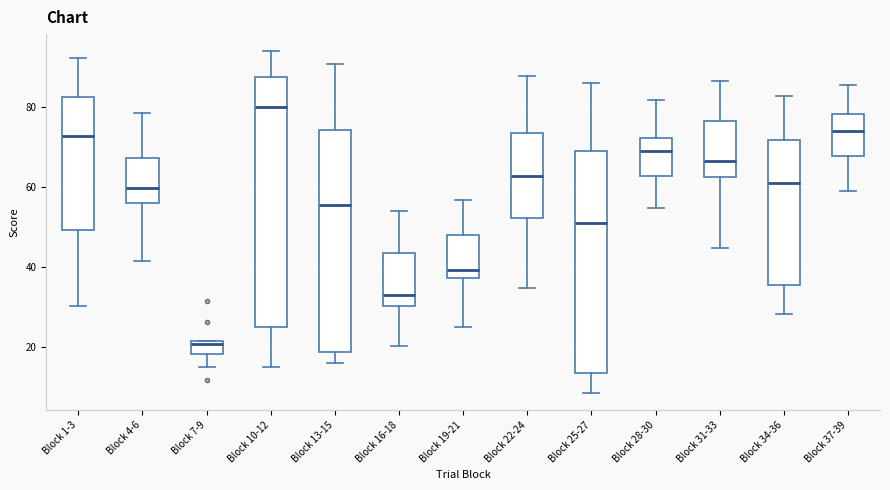

Reading left to right, transcribe this box plot: for each box, give where its median line is, the range the box spans, and where its two whiskers end, as read against the y-axis. The values are not printed on the chart, so give them approximately, as read against the axis.

Block 1-3: median 72, box 50 to 82, whiskers 30 to 92
Block 4-6: median 60, box 56 to 68, whiskers 42 to 78
Block 7-9: median 20, box 18 to 22, whiskers 16 to 22
Block 10-12: median 80, box 26 to 88, whiskers 16 to 94
Block 13-15: median 56, box 18 to 74, whiskers 16 to 90
Block 16-18: median 34, box 30 to 44, whiskers 20 to 54
Block 19-21: median 40, box 38 to 48, whiskers 26 to 56
Block 22-24: median 62, box 52 to 74, whiskers 34 to 88
Block 25-27: median 52, box 14 to 70, whiskers 8 to 86
Block 28-30: median 68, box 62 to 72, whiskers 54 to 82
Block 31-33: median 66, box 62 to 76, whiskers 44 to 86
Block 34-36: median 62, box 36 to 72, whiskers 28 to 82
Block 37-39: median 74, box 68 to 78, whiskers 60 to 86